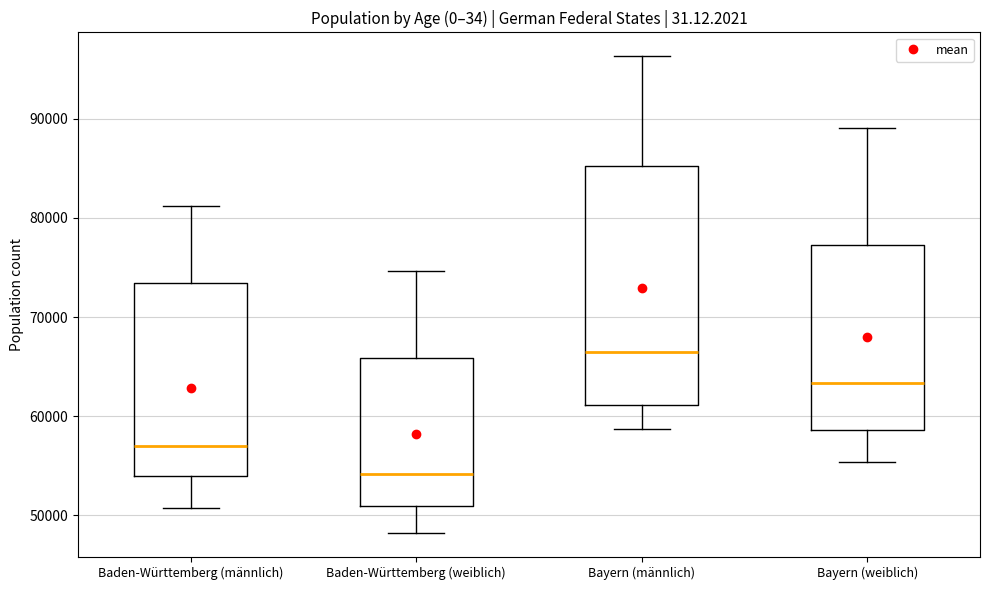

Reading left to right, transcribe this box plot: for each box, give where its median line is, the range the box spans, and where its two whiskers end, as read against the y-axis. The values are not printed on the chart, so give them approximately, as read against the axis.

Baden-Württemberg (männlich): median 57000, box 54000 to 73000, whiskers 51000 to 81000
Baden-Württemberg (weiblich): median 54000, box 51000 to 66000, whiskers 48000 to 75000
Bayern (männlich): median 66000, box 61000 to 85000, whiskers 59000 to 96000
Bayern (weiblich): median 63000, box 59000 to 77000, whiskers 55000 to 89000